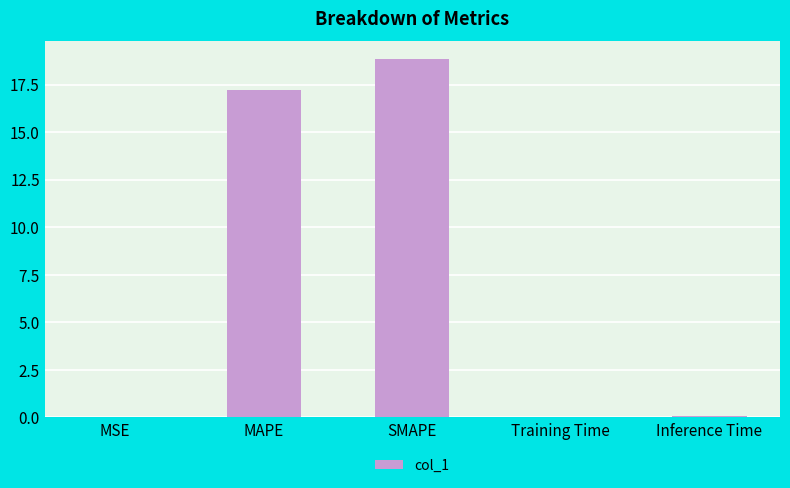

True or false: the data shows 18.8 at SMAPE.

True